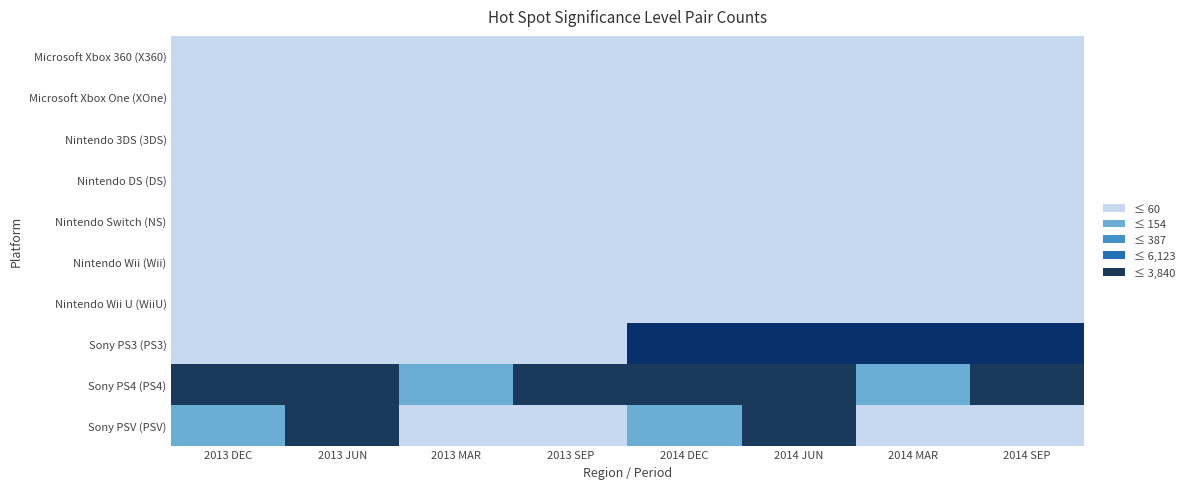

Reading left to right, transcribe all the data shown in this chart.

Microsoft Xbox 360 (X360): 2013 DEC=0	2013 JUN=0	2013 MAR=0	2013 SEP=0	2014 DEC=0	2014 JUN=0	2014 MAR=0	2014 SEP=0
Microsoft Xbox One (XOne): 2013 DEC=0	2013 JUN=0	2013 MAR=0	2013 SEP=0	2014 DEC=0	2014 JUN=0	2014 MAR=0	2014 SEP=0
Nintendo 3DS (3DS): 2013 DEC=0	2013 JUN=0	2013 MAR=0	2013 SEP=0	2014 DEC=0	2014 JUN=0	2014 MAR=0	2014 SEP=0
Nintendo DS (DS): 2013 DEC=0	2013 JUN=0	2013 MAR=0	2013 SEP=0	2014 DEC=0	2014 JUN=0	2014 MAR=0	2014 SEP=0
Nintendo Switch (NS): 2013 DEC=0	2013 JUN=0	2013 MAR=0	2013 SEP=0	2014 DEC=0	2014 JUN=0	2014 MAR=0	2014 SEP=0
Nintendo Wii (Wii): 2013 DEC=0	2013 JUN=0	2013 MAR=0	2013 SEP=0	2014 DEC=0	2014 JUN=0	2014 MAR=0	2014 SEP=0
Nintendo Wii U (WiiU): 2013 DEC=0	2013 JUN=0	2013 MAR=0	2013 SEP=0	2014 DEC=0	2014 JUN=0	2014 MAR=0	2014 SEP=0
Sony PS3 (PS3): 2013 DEC=0	2013 JUN=0	2013 MAR=0	2013 SEP=0	2014 DEC=5	2014 JUN=5	2014 MAR=5	2014 SEP=5
Sony PS4 (PS4): 2013 DEC=-1	2013 JUN=-1	2013 MAR=1	2013 SEP=-1	2014 DEC=-1	2014 JUN=-1	2014 MAR=1	2014 SEP=-1
Sony PSV (PSV): 2013 DEC=1	2013 JUN=-1	2013 MAR=0	2013 SEP=0	2014 DEC=1	2014 JUN=-1	2014 MAR=0	2014 SEP=0